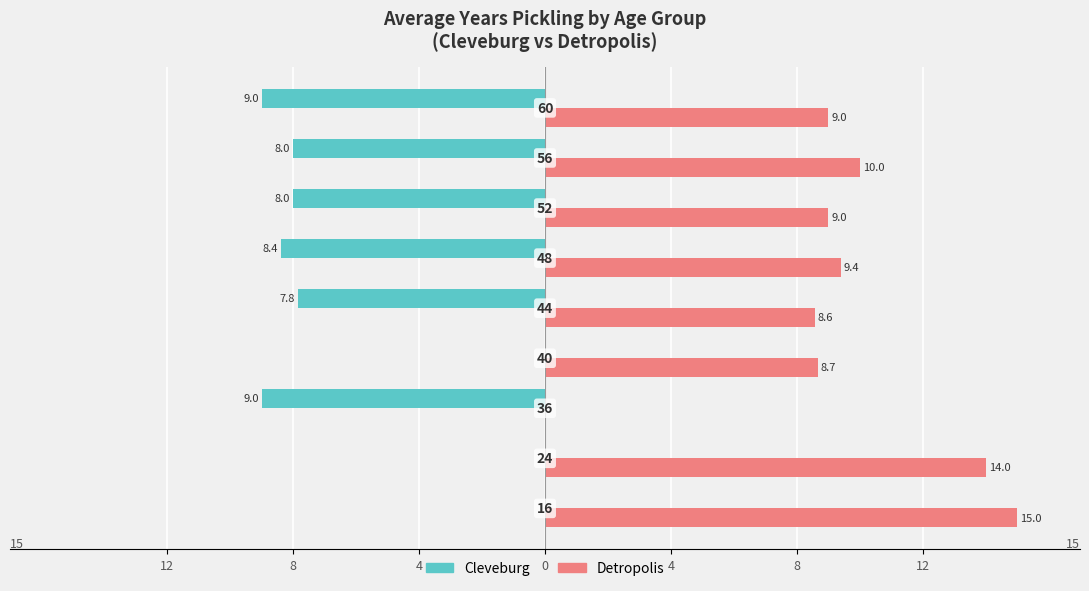

What are all the series names shown in the legend?

Cleveburg, Detropolis